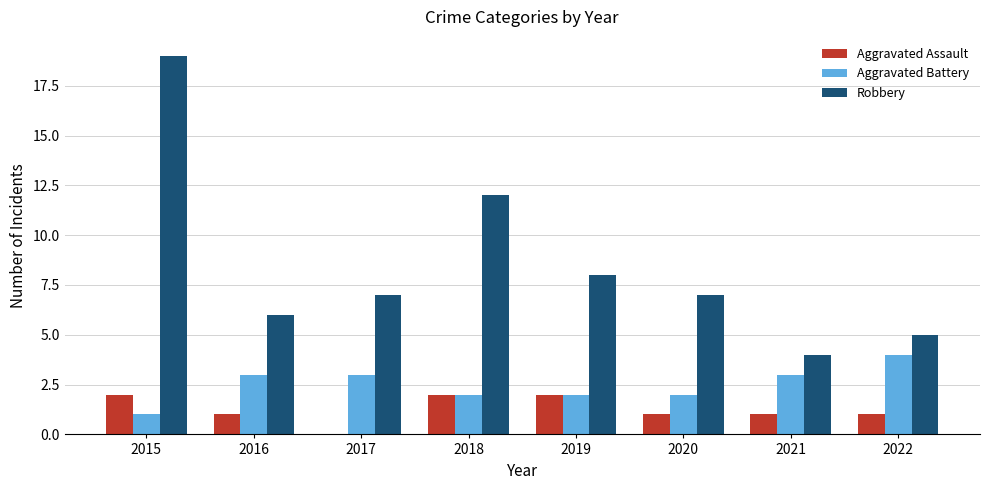

What is the greatest value displayed?

19